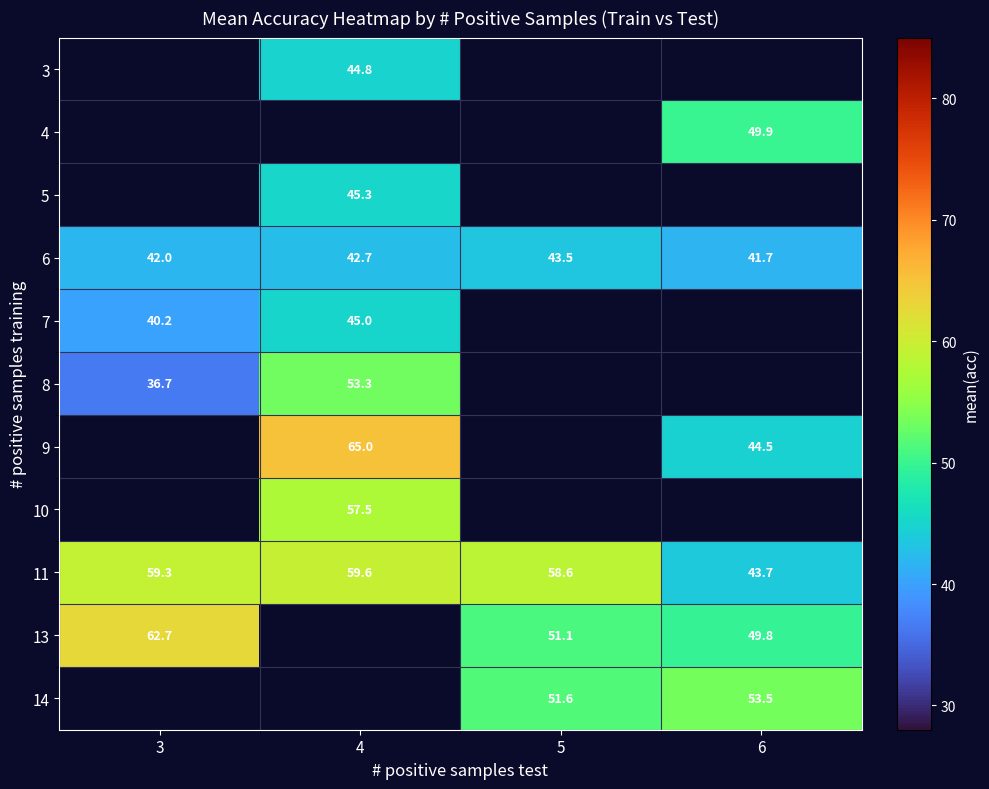

Is the value of 10 at 4 greater than the value of 14 at 6?

Yes